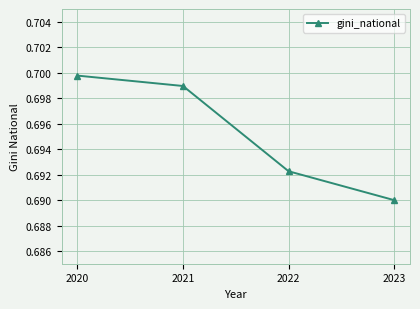

What is the sum of the values at 2021 and 2022?

1.4